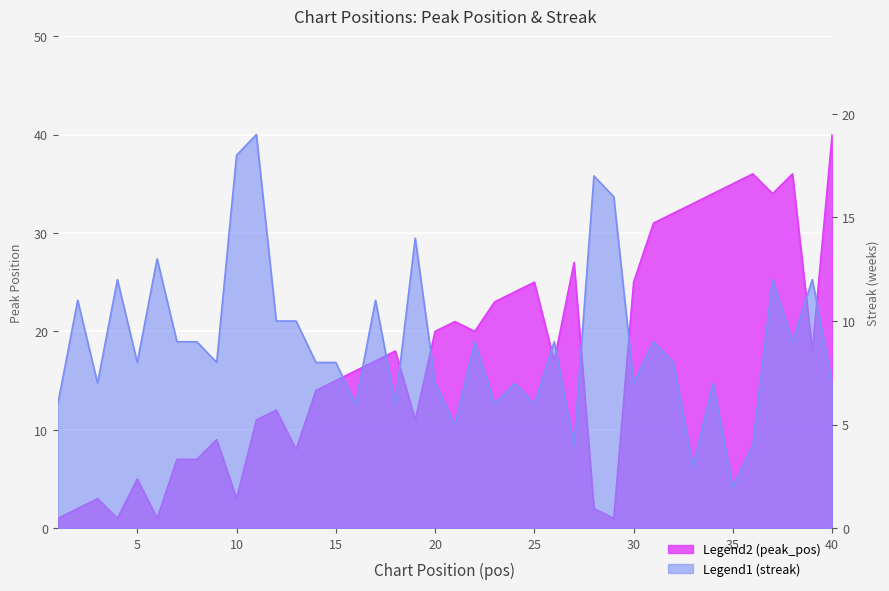

Reading left to right, what are all the values shown in this chart?

peak_pos: 1=1	2=2	3=3	4=1	5=5	6=1	7=7	8=7	9=9	10=3	11=11	12=12	13=8	14=14	15=15	16=16	17=17	18=18	19=11	20=20	21=21	22=20	23=23	24=24	25=25	26=17	27=27	28=2	29=1	30=25	31=31	32=32	33=33	34=34	35=35	36=36	37=34	38=36	39=18	40=40
streak: 1=6	2=11	3=7	4=12	5=8	6=13	7=9	8=9	9=8	10=18	11=19	12=10	13=10	14=8	15=8	16=6	17=11	18=6	19=14	20=7	21=5	22=9	23=6	24=7	25=6	26=9	27=4	28=17	29=16	30=7	31=9	32=8	33=3	34=7	35=2	36=4	37=12	38=9	39=12	40=7